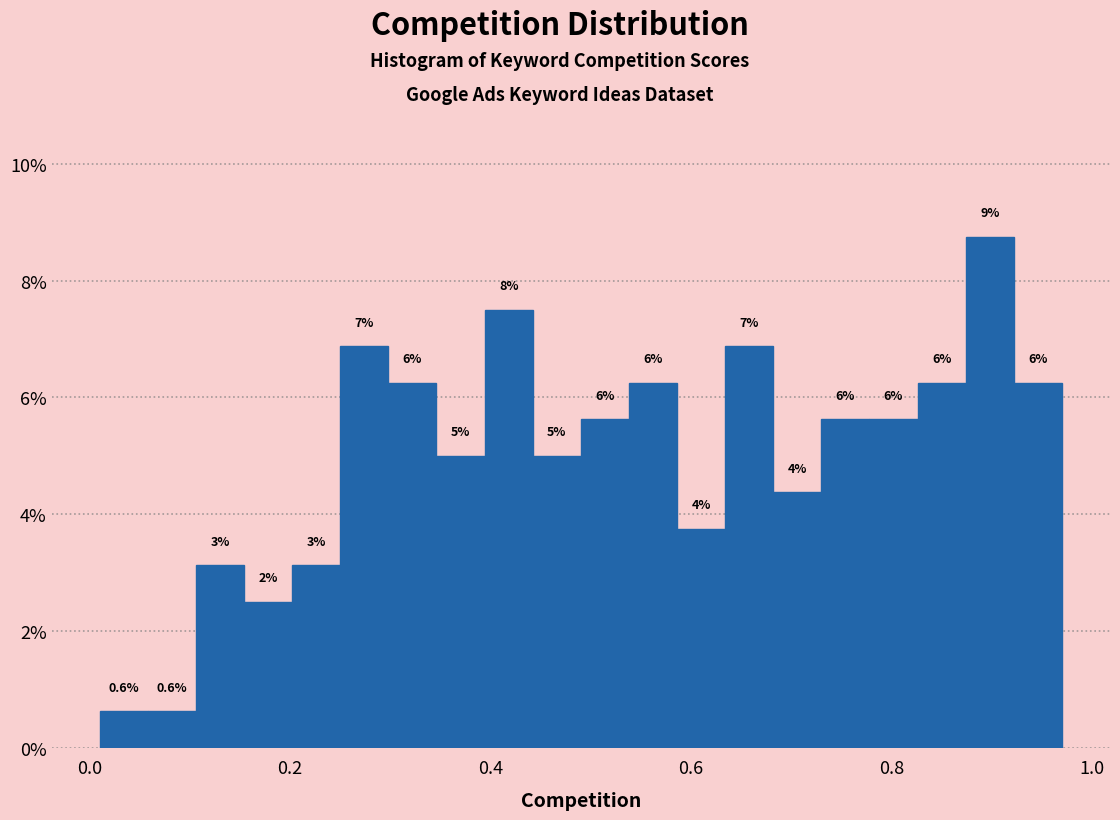

Around what value on the x-axis is the tallest bar? Give the approximate position of its centre, as read against the axis.

0.90